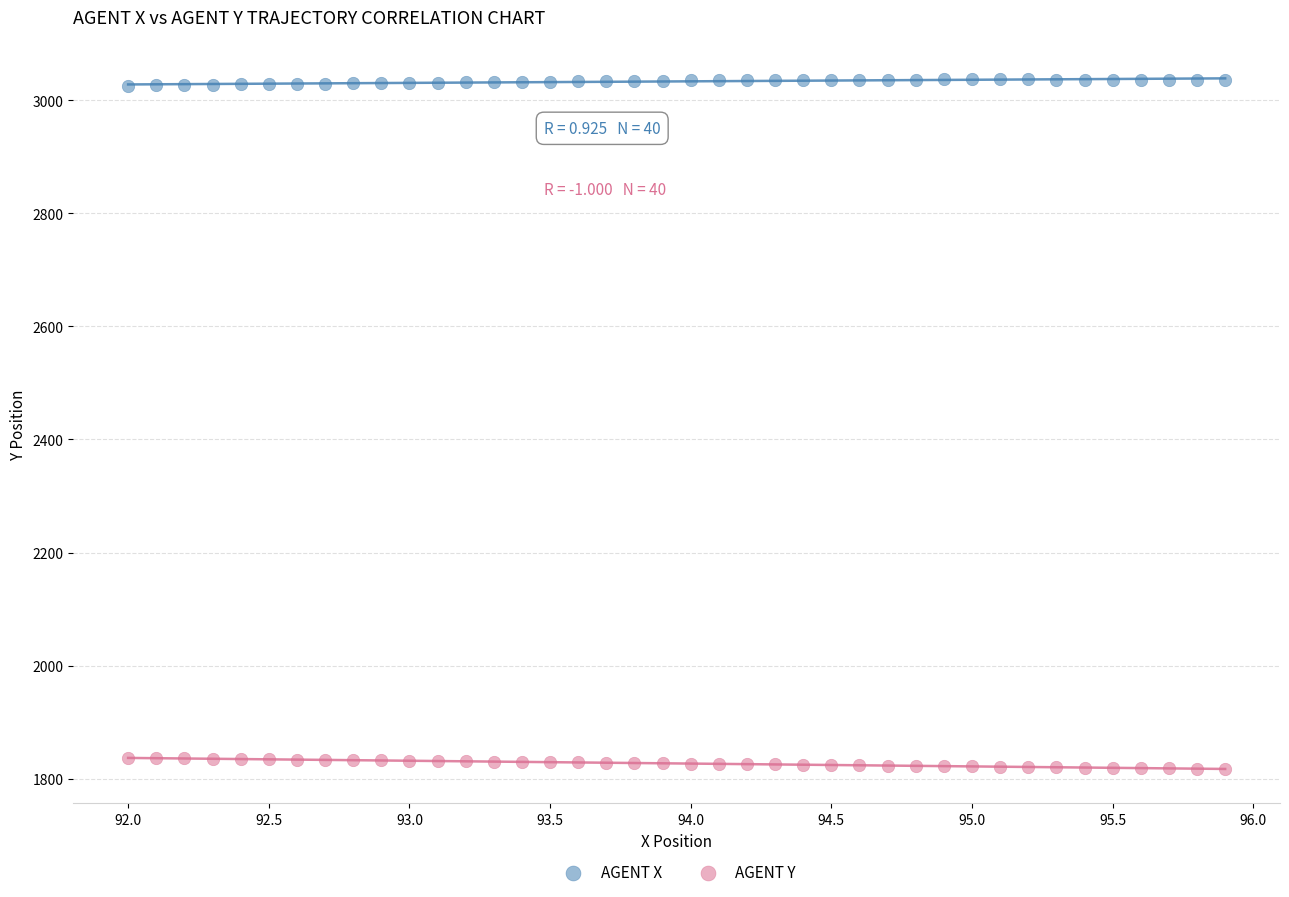

Which series contains the lowest Y value?

AGENT Y